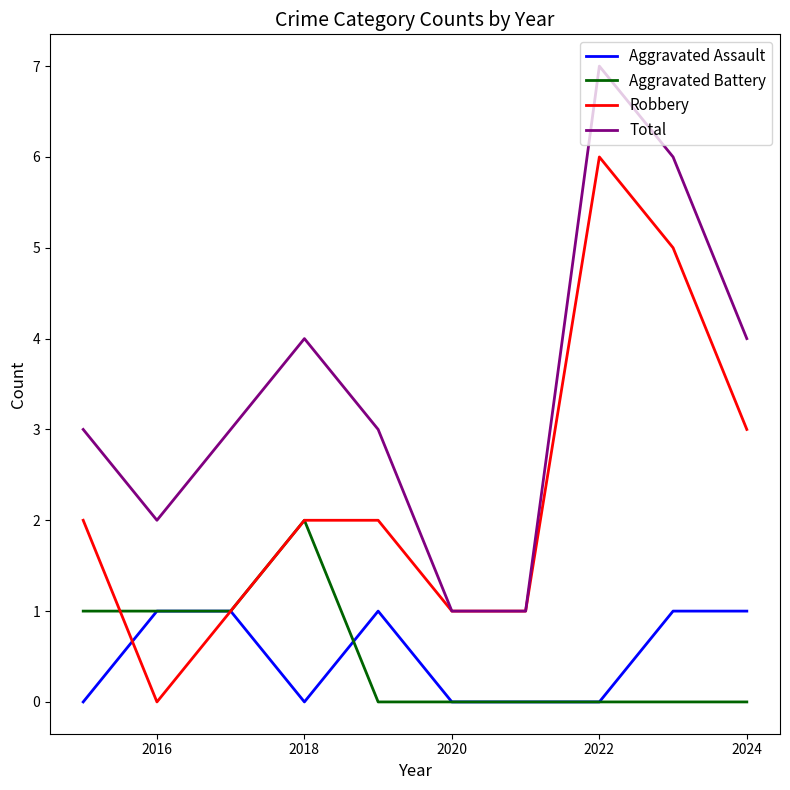

Which series has the largest total across all categories?

Total